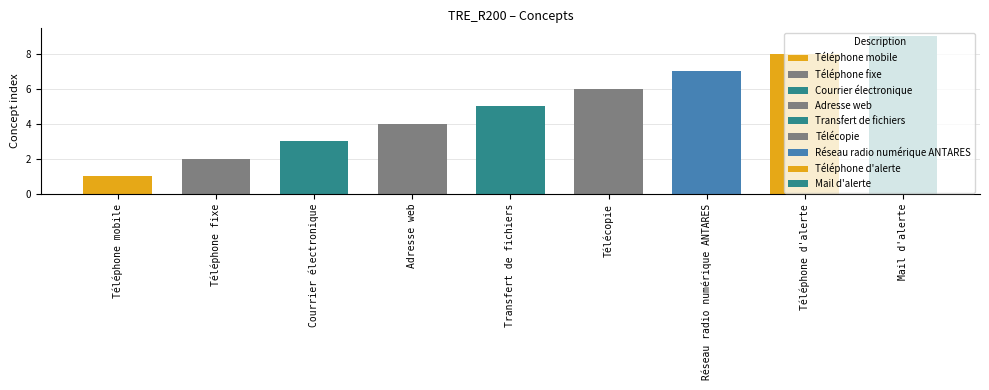

What is the change in value from Adresse web to Téléphone d'alerte?

+4